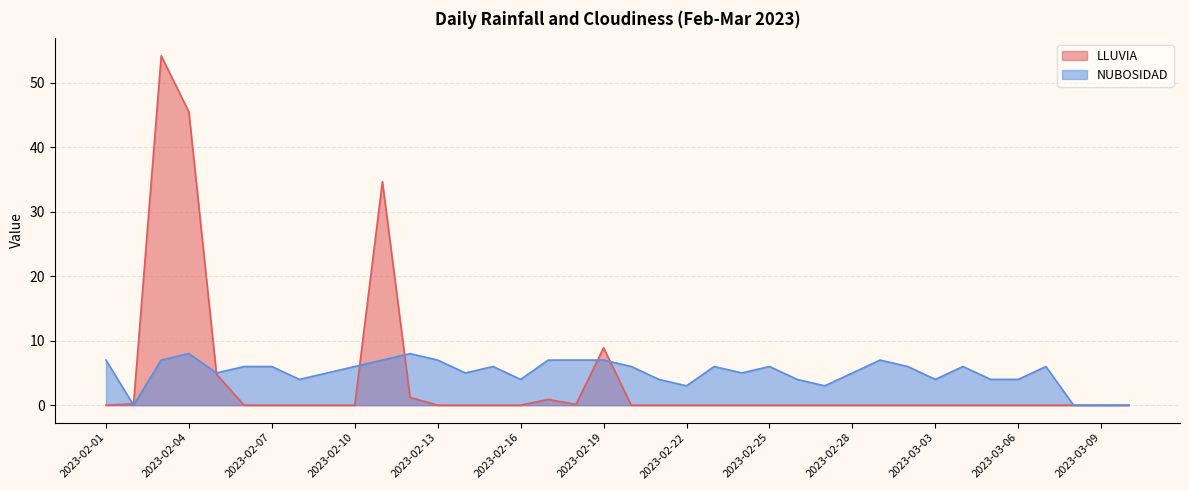

At which label is LLUVIA closest to 27?

2023-02-11